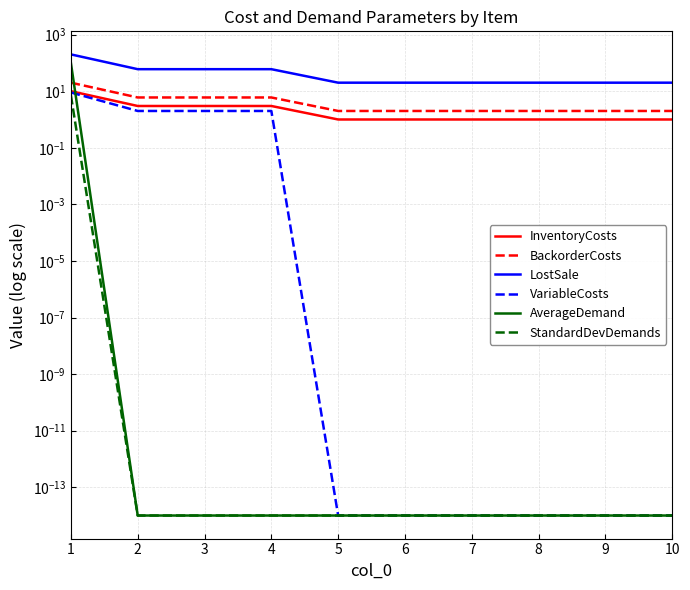

What is the spread (max minus min) of values at 9?

20.0